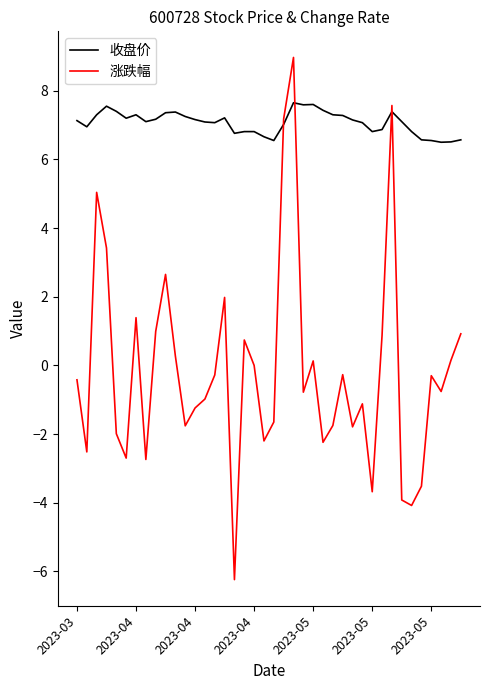

Rank the series by their maximum value, from lowest to highest.

收盘价, 涨跌幅